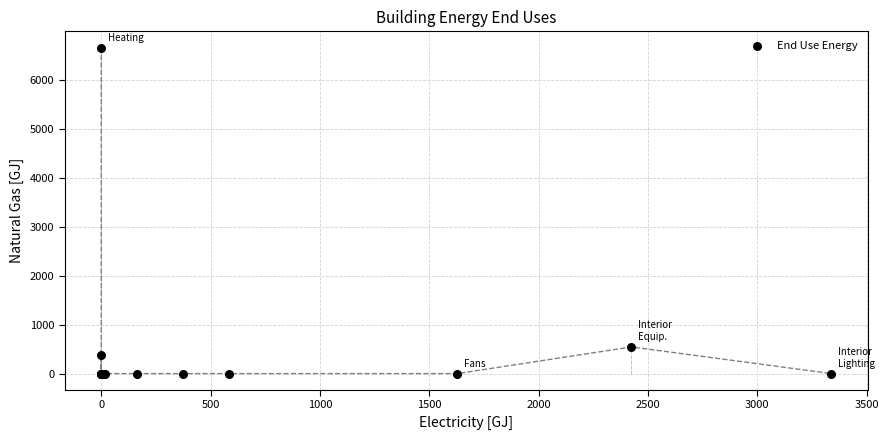

What Y value in the scatter plot is closest to 3329?

544.5